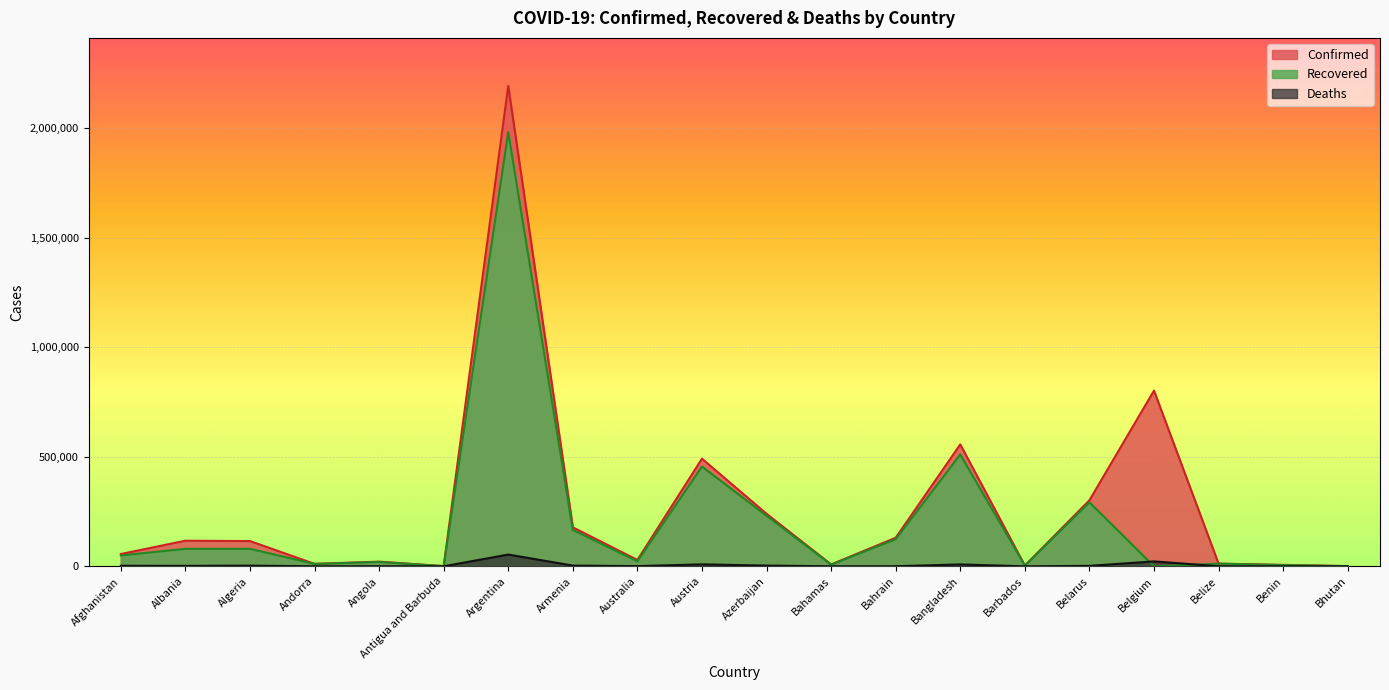

What is the difference between the highest and lowest values at Afghanistan?

53505